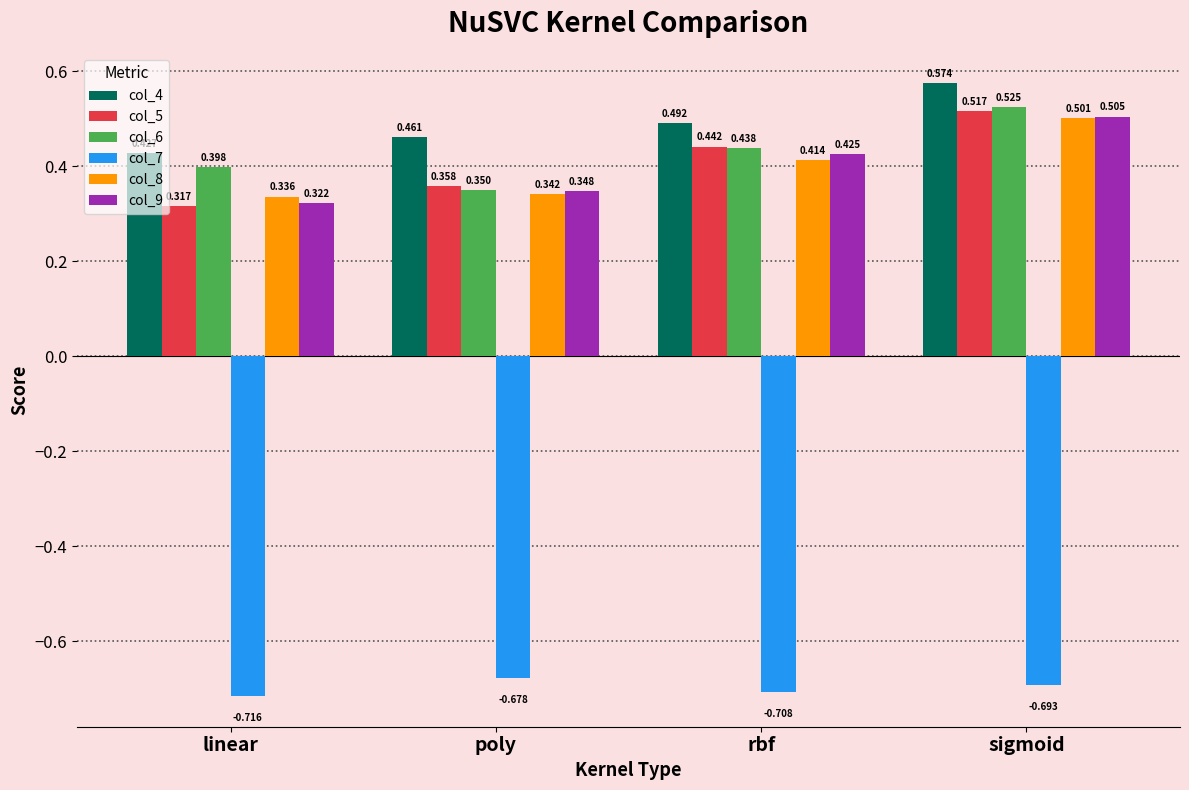

How many col_4 values are between 0 and 1?

4